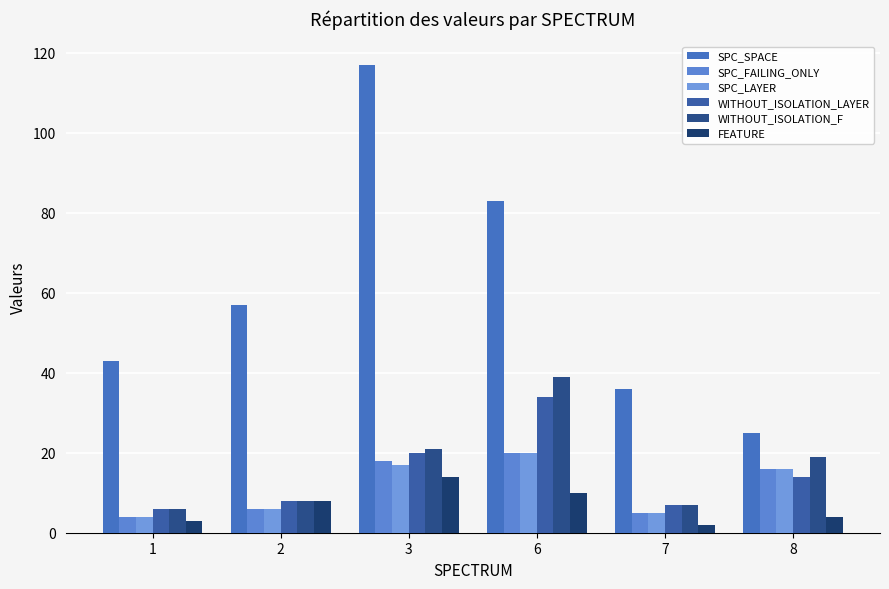

What is the sum of all SPC_LAYER values?

68